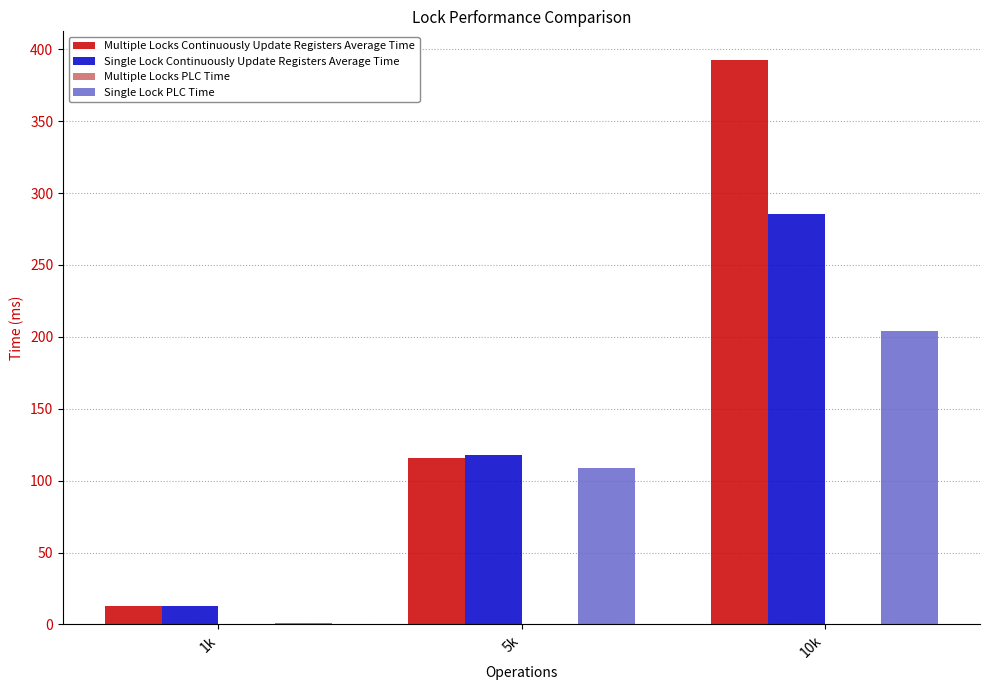

Which series changed the most between 1k and 5k?

Single Lock PLC Time